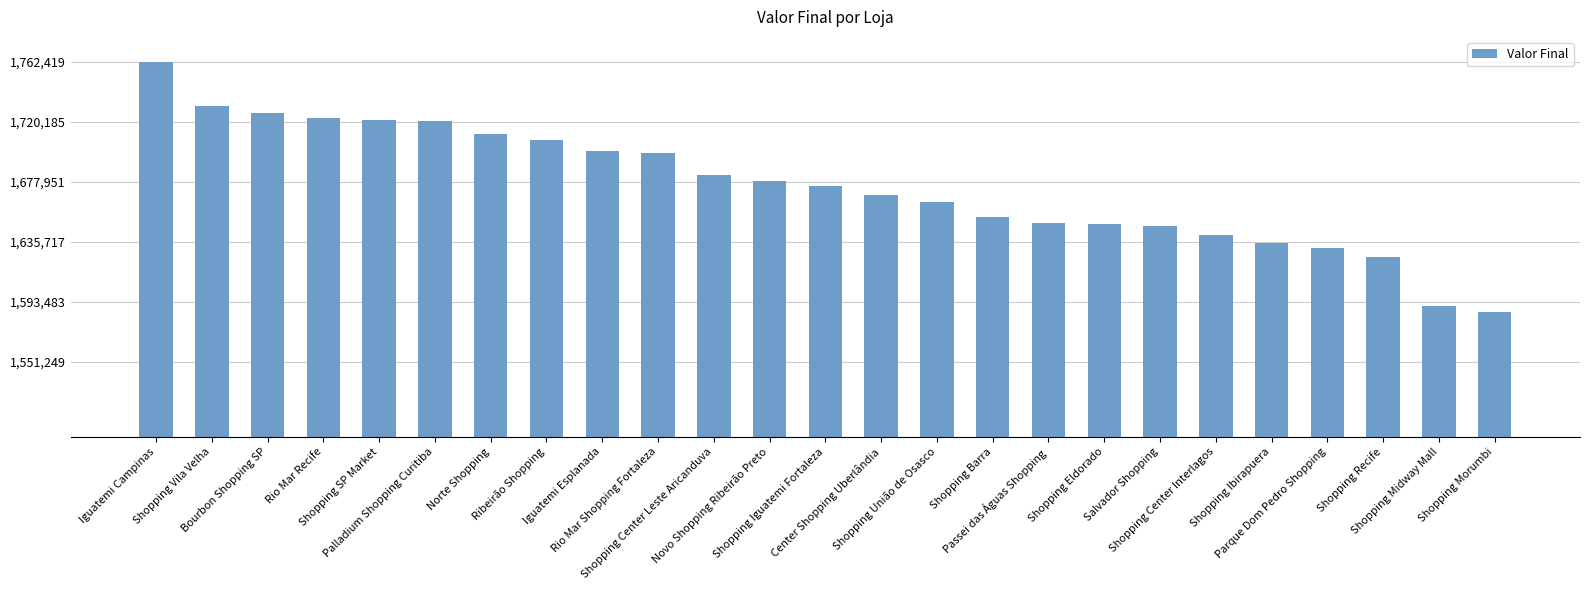

What is the label of the 22nd bar from the right?

Rio Mar Recife